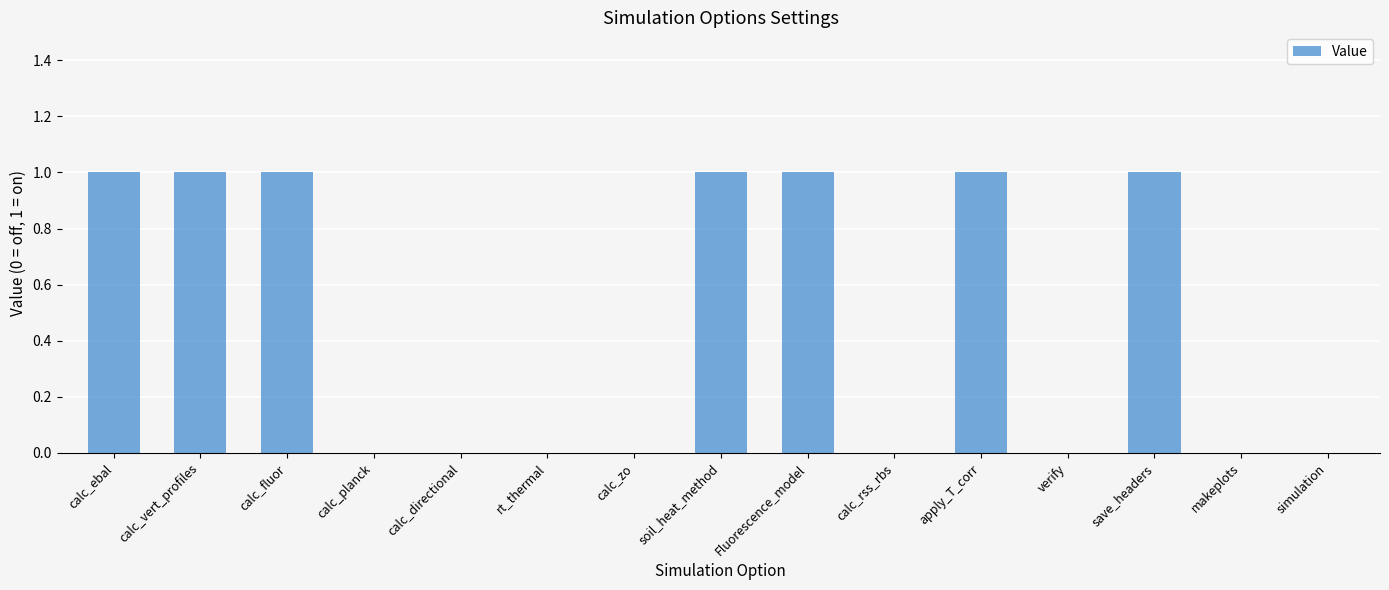

Is it true that the value at soil_heat_method is 0?

False